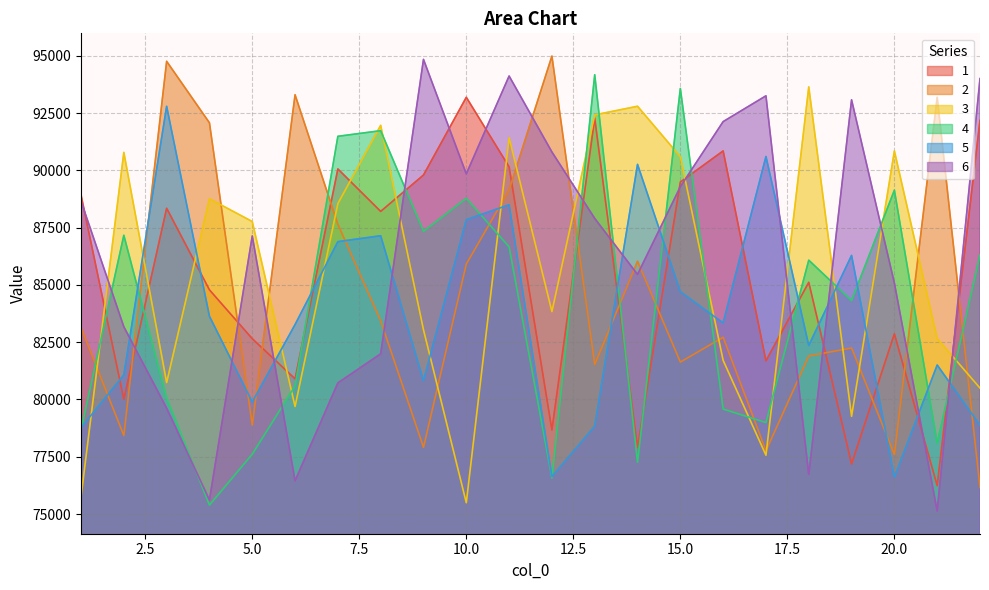

What is the difference between the highest and lowest values at 2?

12359.1